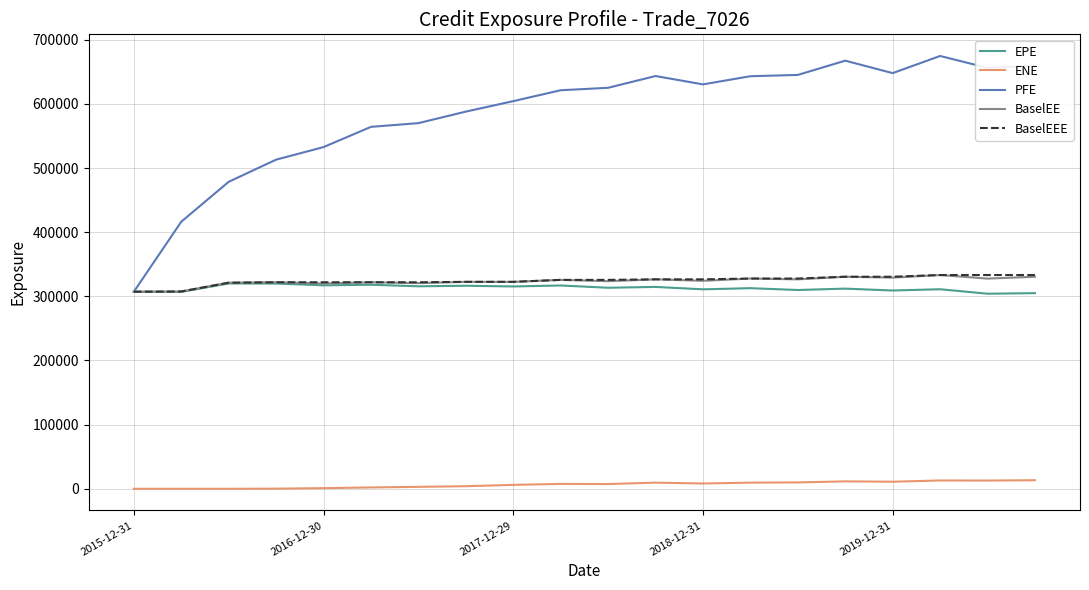

Which series has the largest total across all categories?

PFE